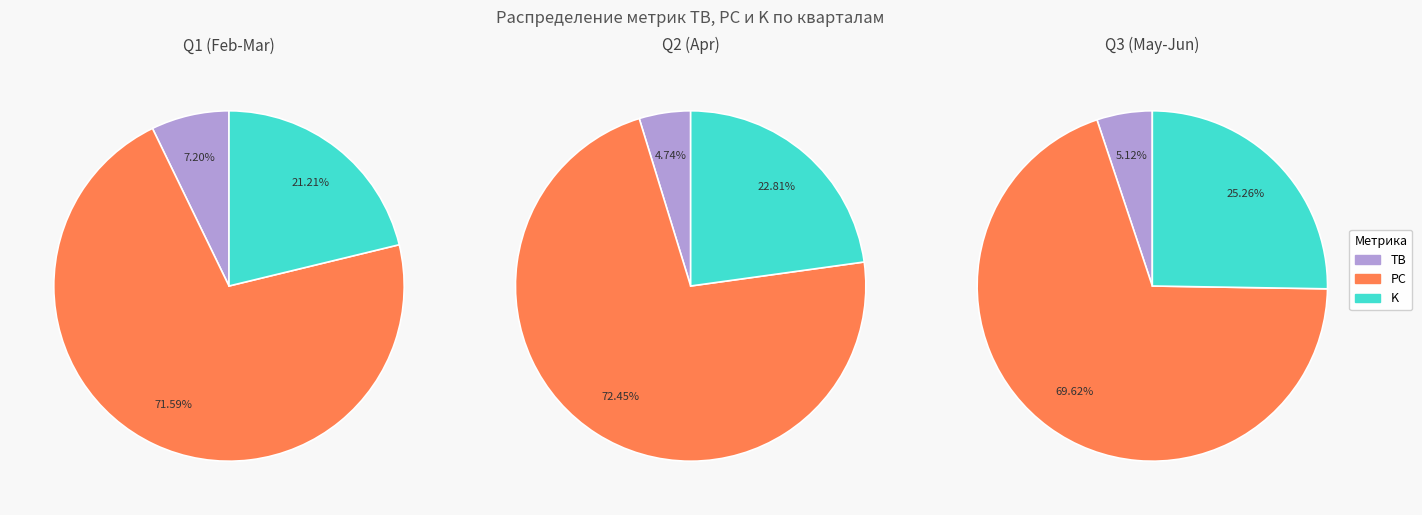

Do 16 and 4 together represent more than half of the pie?

No